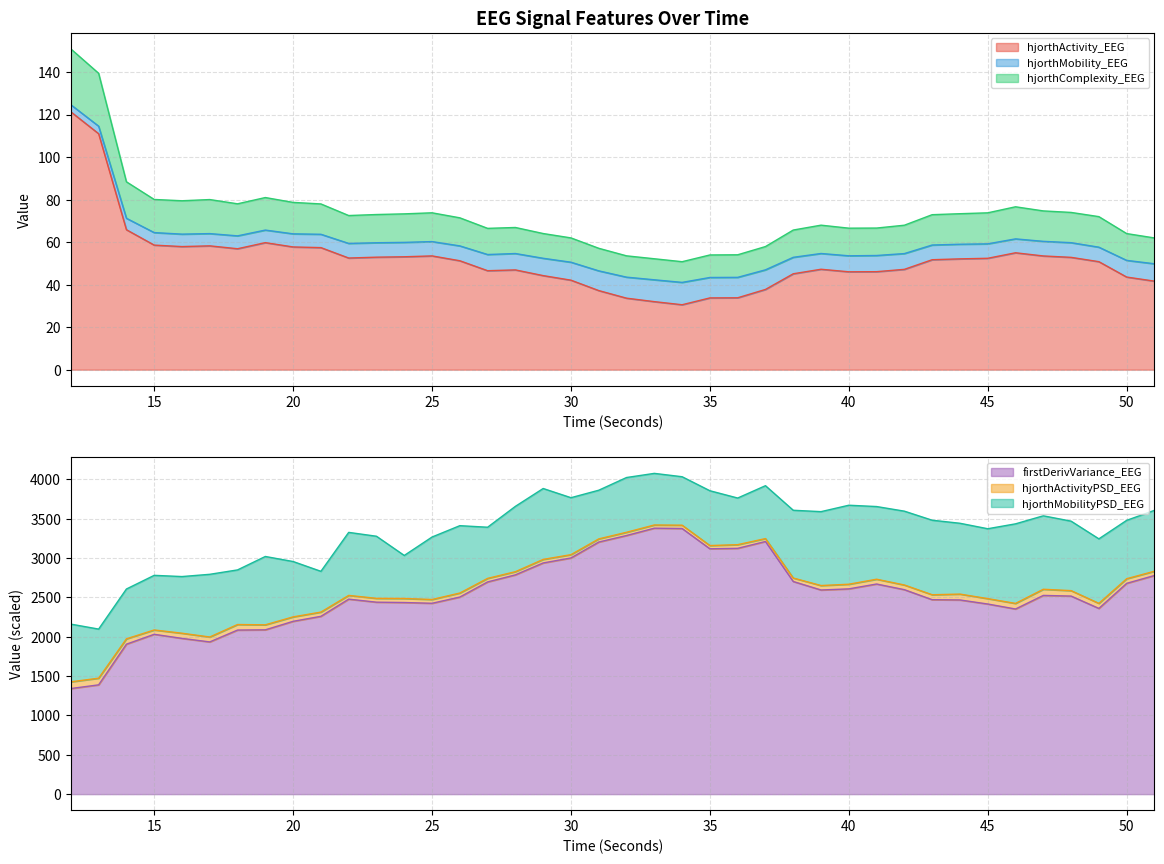

Which series has the widest spread of values?

hjorthMobility_EEG